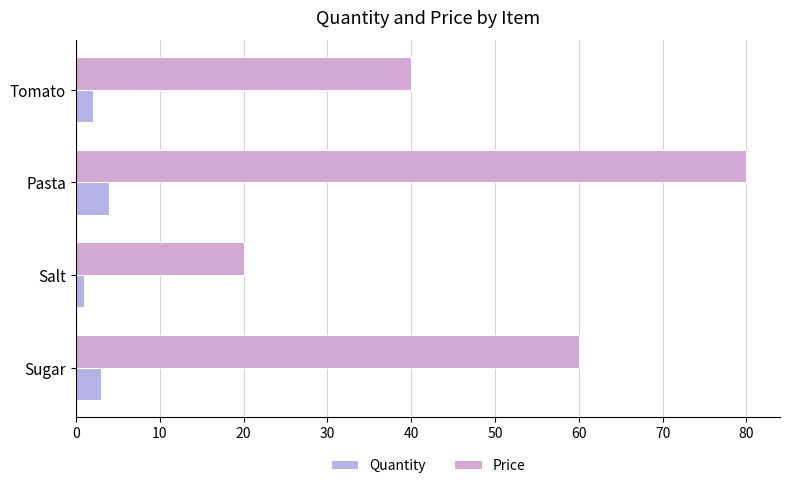

What is the average value of the Price series?

50